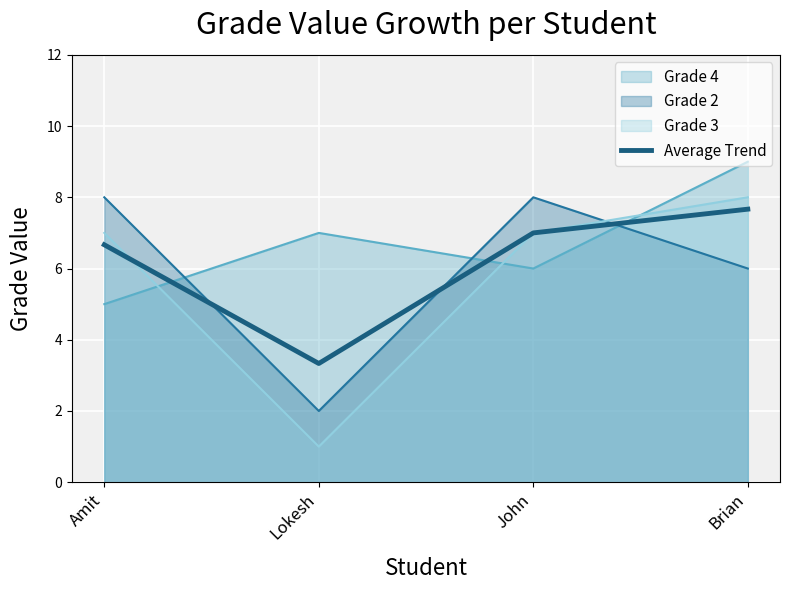

How many values exceed 7?

1